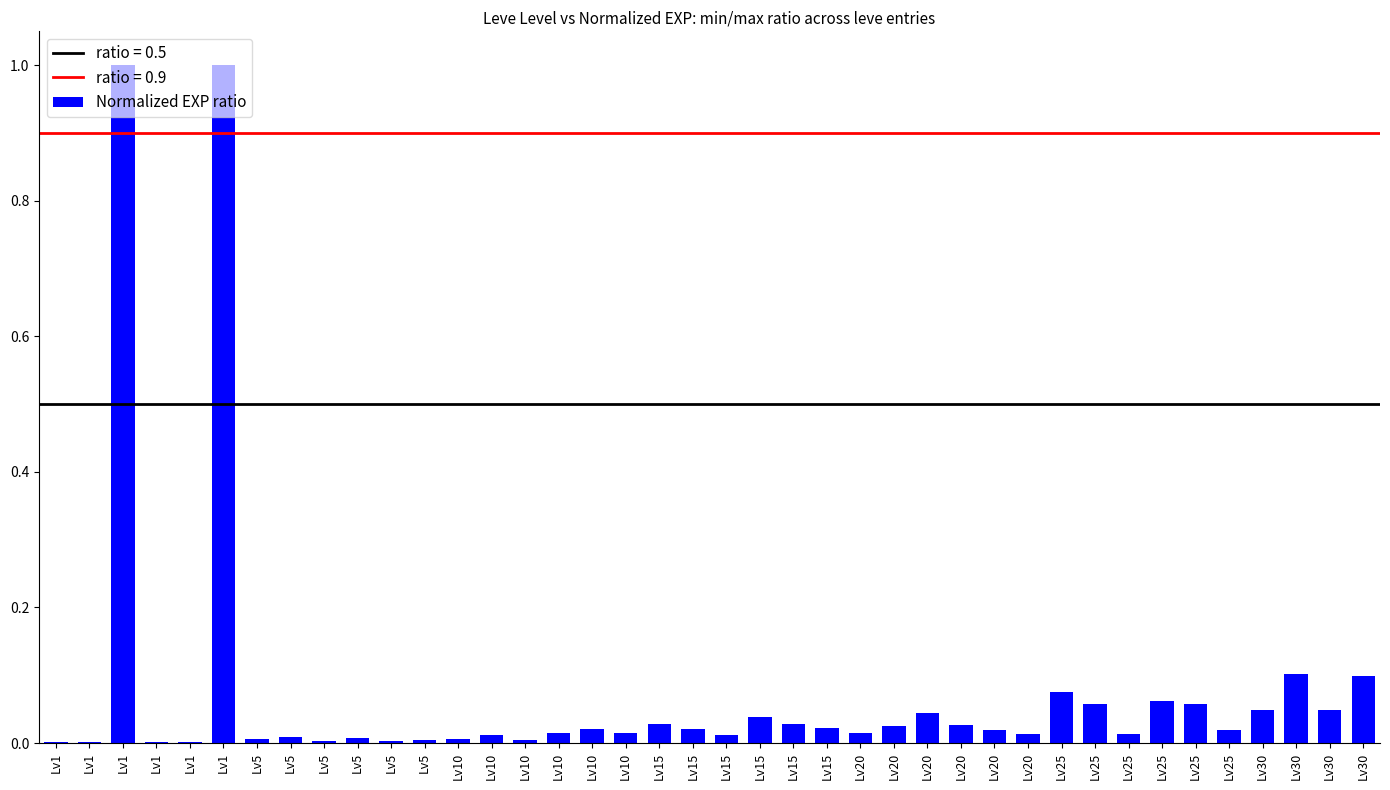

At which category does the chart reach its minimum across all series?

Lv1